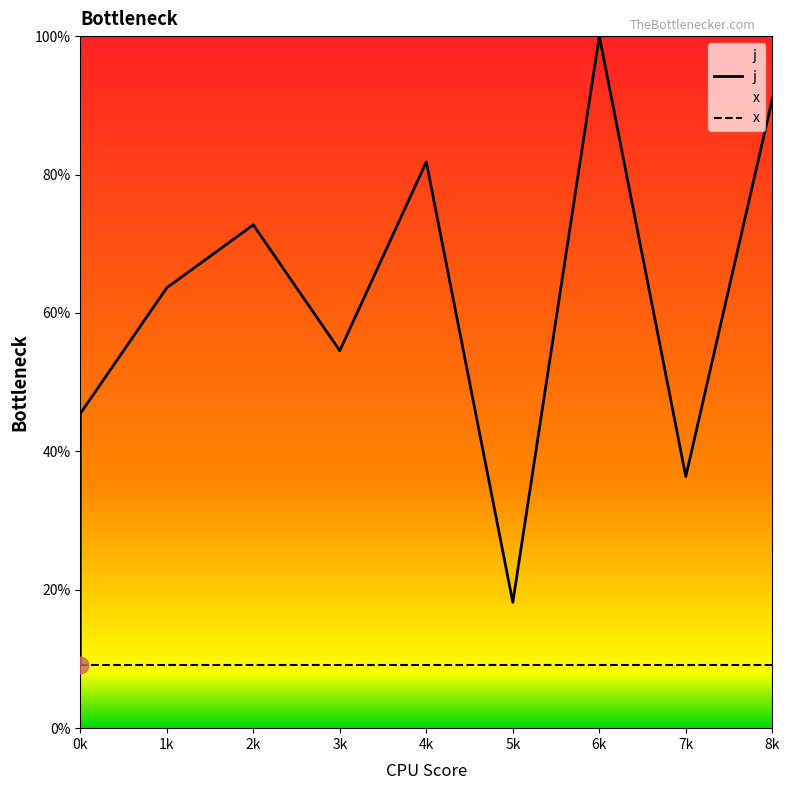

Is this an area chart (filled region under the line)?

No